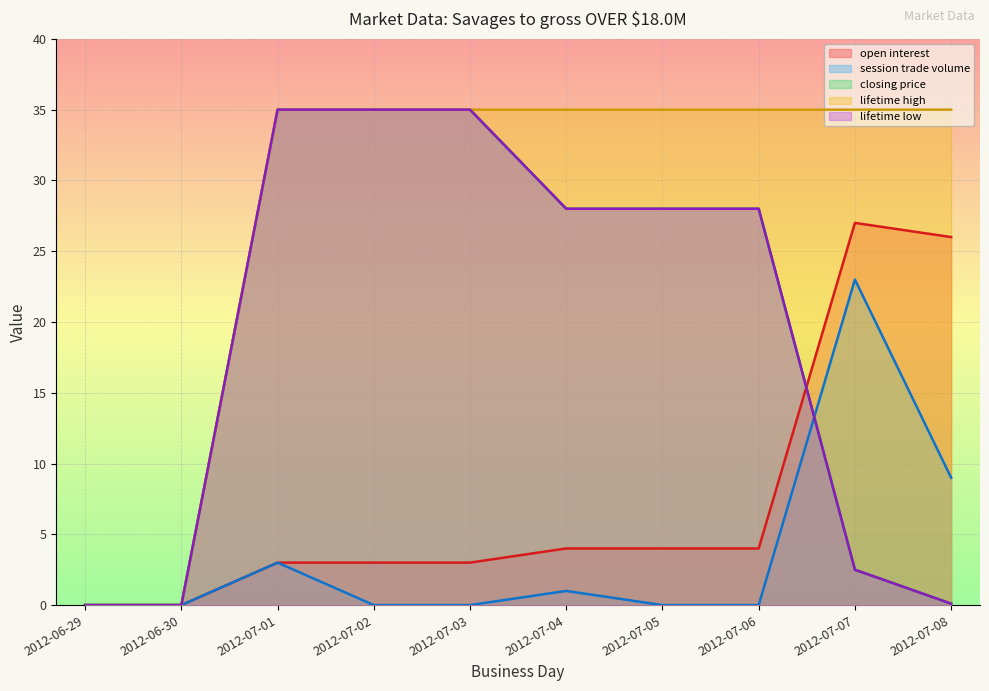

What is the maximum value for lifetime low?

35.0